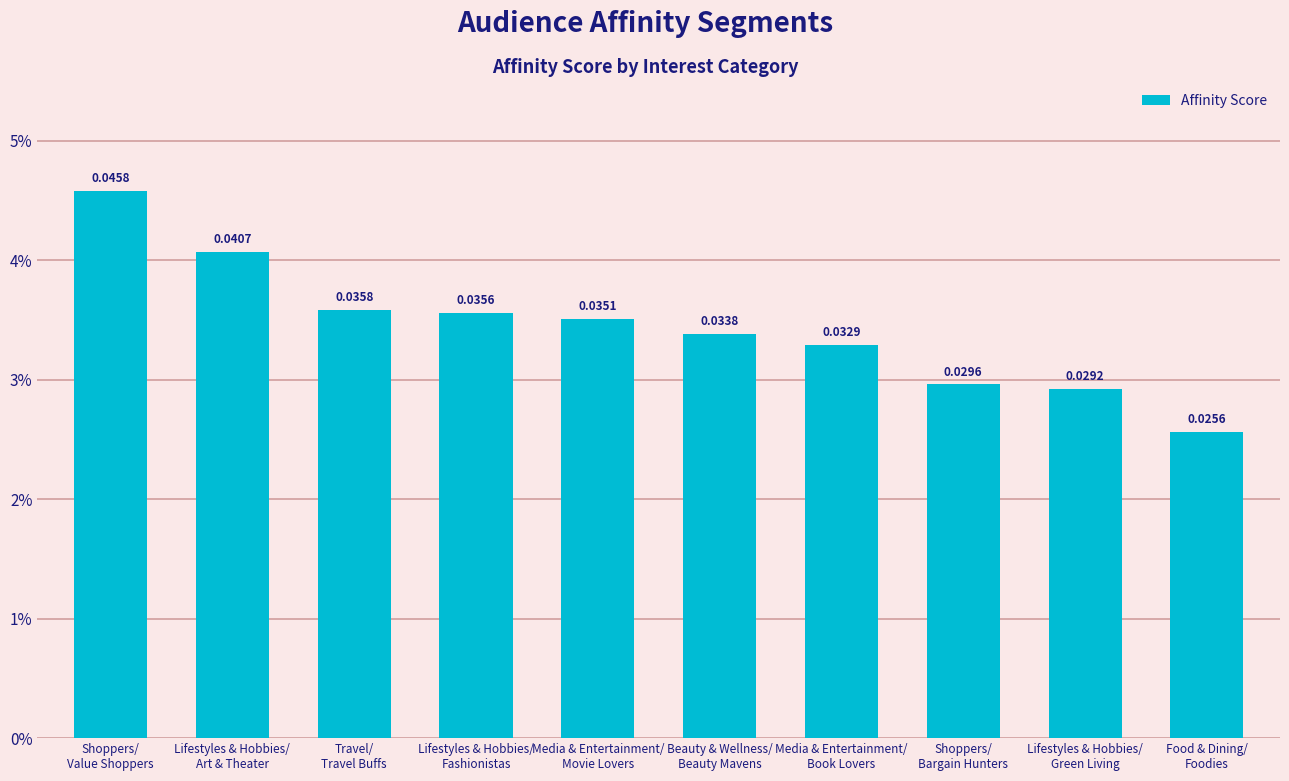

Rank the categories by value from highest to lowest.

Shoppers/
Value Shoppers, Lifestyles & Hobbies/
Art & Theater, Travel/
Travel Buffs, Lifestyles & Hobbies/
Fashionistas, Media & Entertainment/
Movie Lovers, Beauty & Wellness/
Beauty Mavens, Media & Entertainment/
Book Lovers, Shoppers/
Bargain Hunters, Lifestyles & Hobbies/
Green Living, Food & Dining/
Foodies